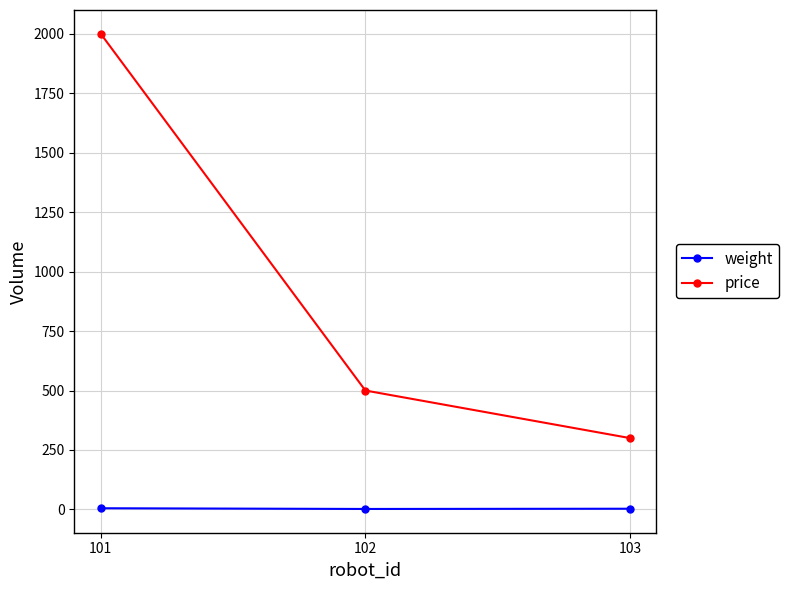

What is the value of the price point at the 3rd from the left?

300